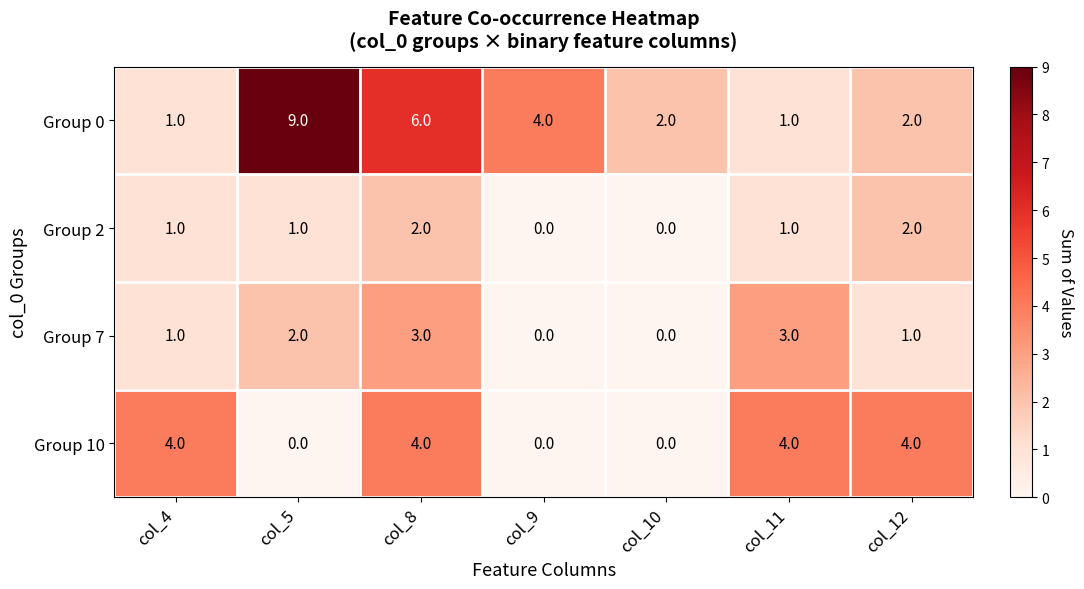

List the series in order of their overall mean, lowest first.

Group 2, Group 7, Group 10, Group 0